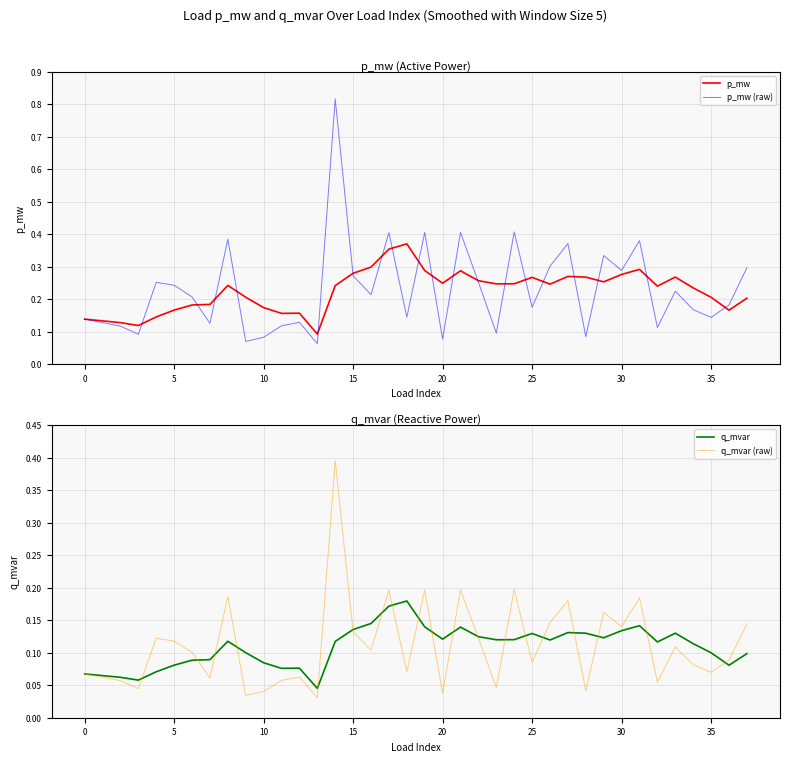

What is the difference between the maximum and minimum values in the q_mvar (raw) series?

0.4